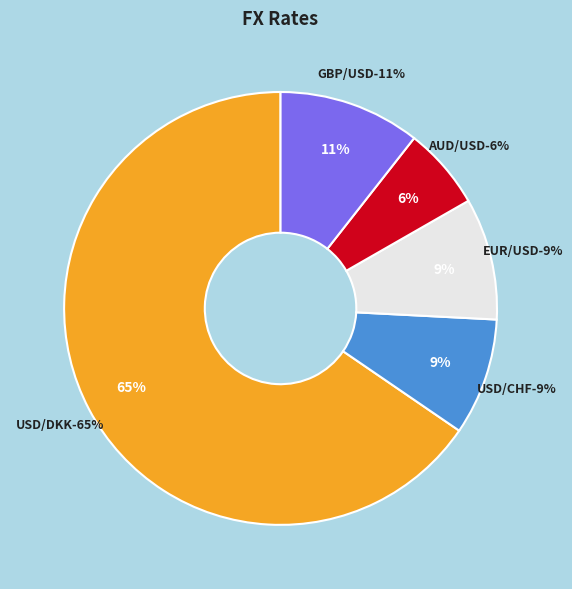

Rank the categories by value from lowest to highest.

AUD/USD, USD/CHF, EUR/USD, GBP/USD, USD/DKK